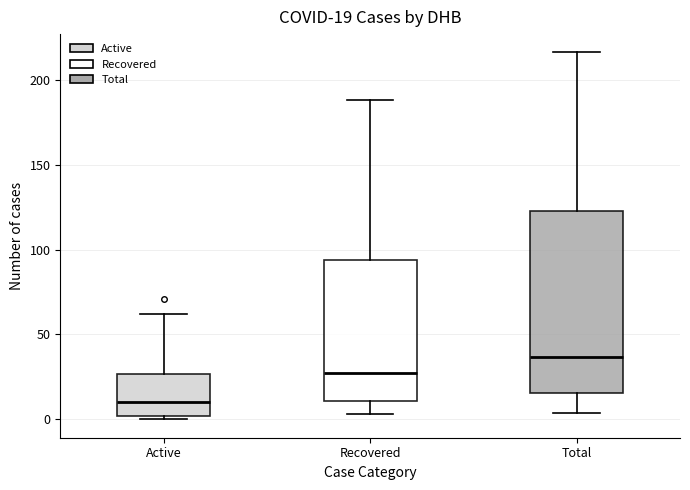

Comparing the boxes themselves (not the whiskers), which one is the tallest?

Total